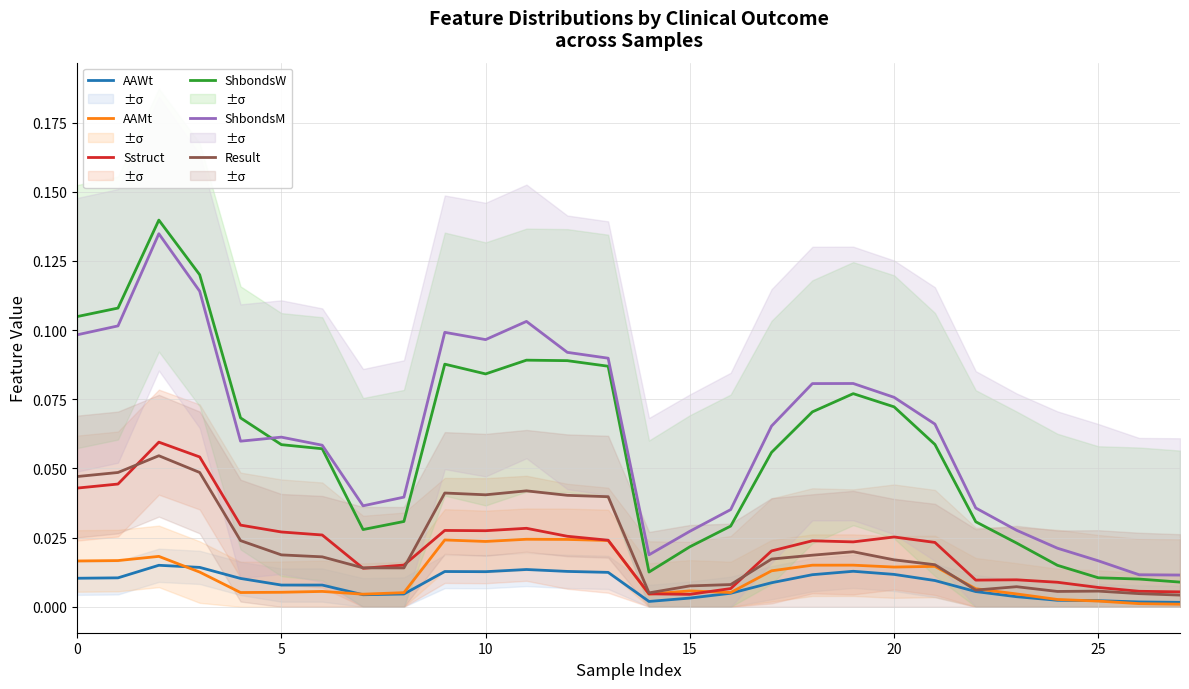

Which series has the largest total across all categories?

ShbondsM